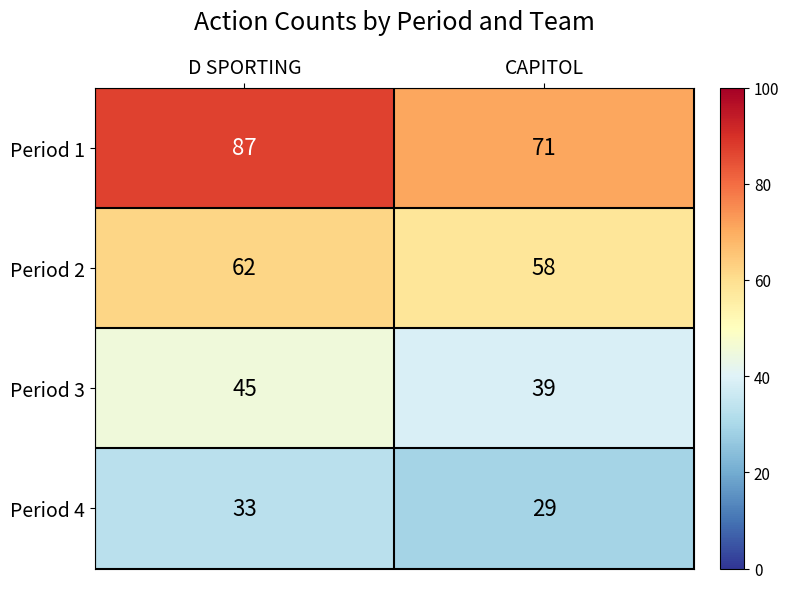

Reading left to right, transcribe all the data shown in this chart.

Period 1: D SPORTING=87	CAPITOL=71
Period 2: D SPORTING=62	CAPITOL=58
Period 3: D SPORTING=45	CAPITOL=39
Period 4: D SPORTING=33	CAPITOL=29